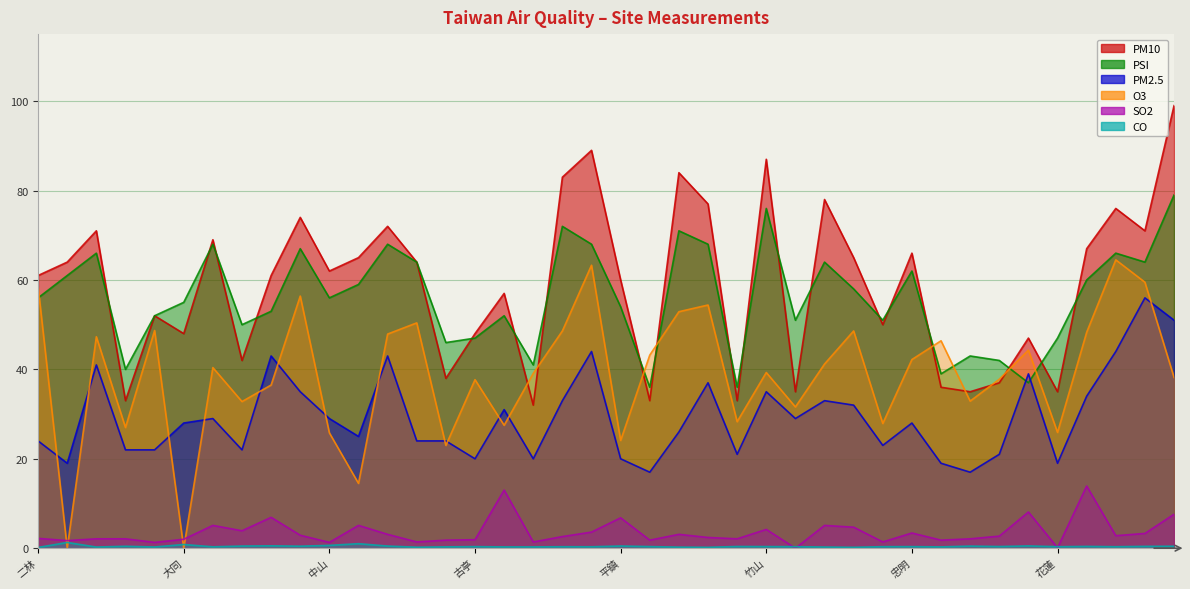

What is the label of the 9th point from the left?

大寮